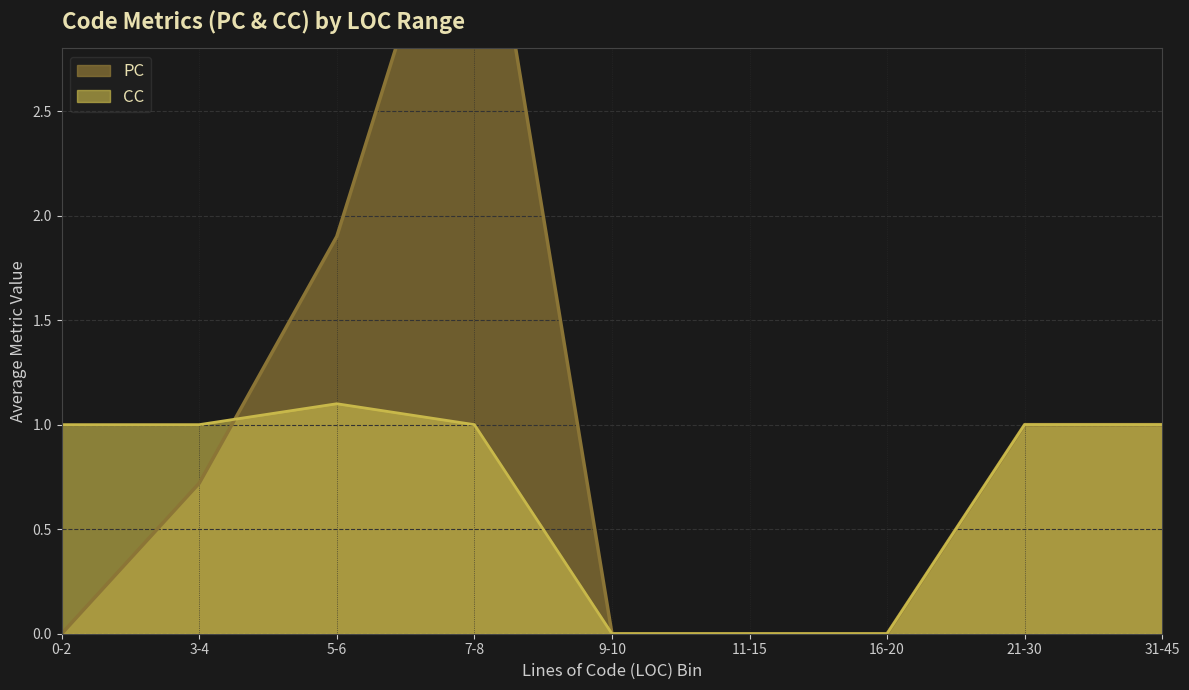

Rank the series by their maximum value, from highest to lowest.

PC, CC